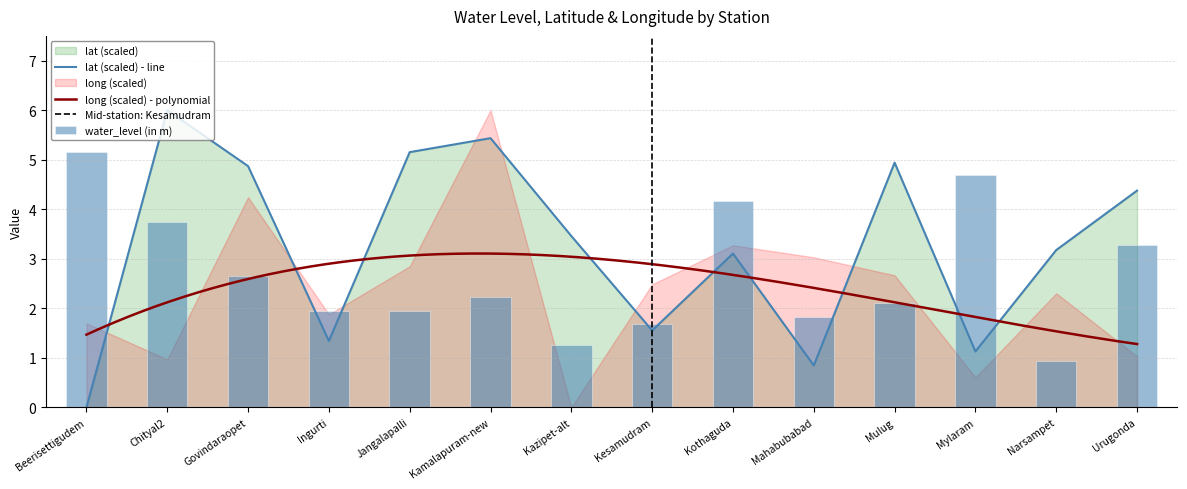

At which category is the sum across all series the highest?

Chityal2